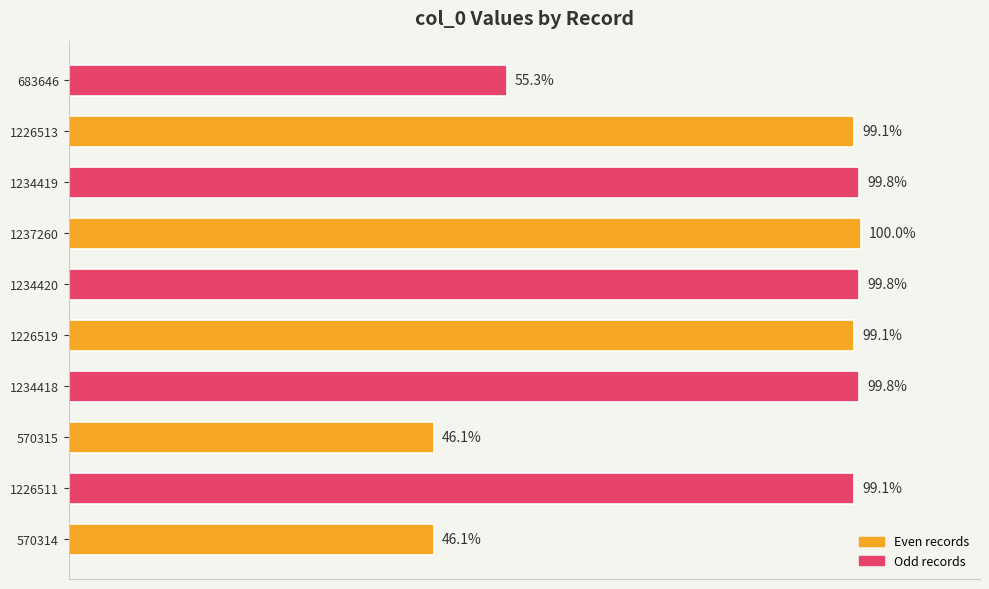

Are the bars horizontal?

Yes